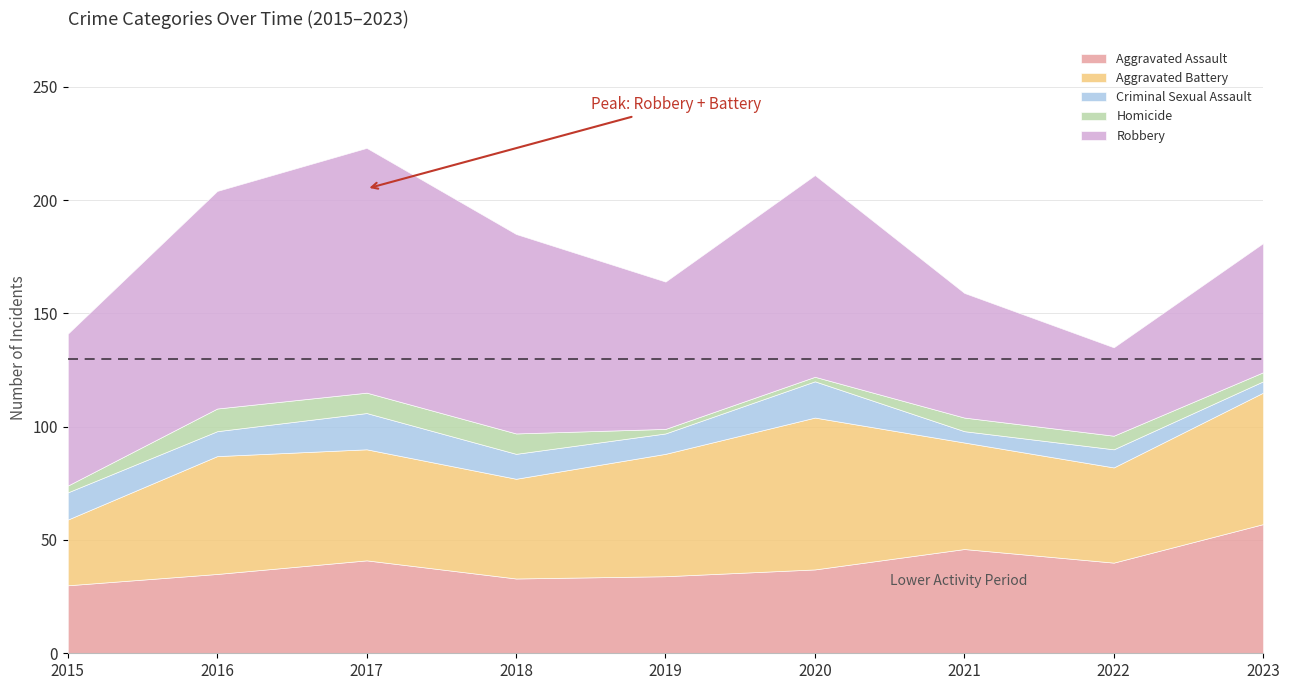

What is the total value across all series at 2016?

204